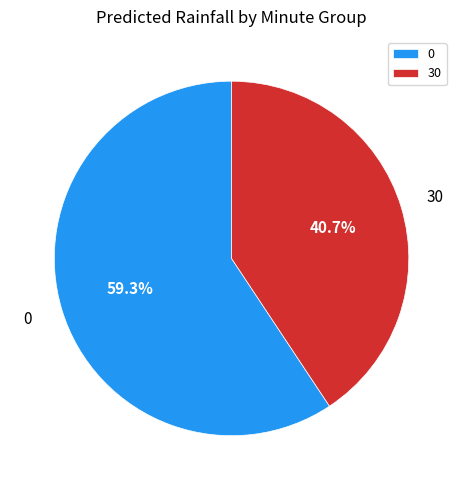

The 30 slice represents 99% of the pie. True or false?

False